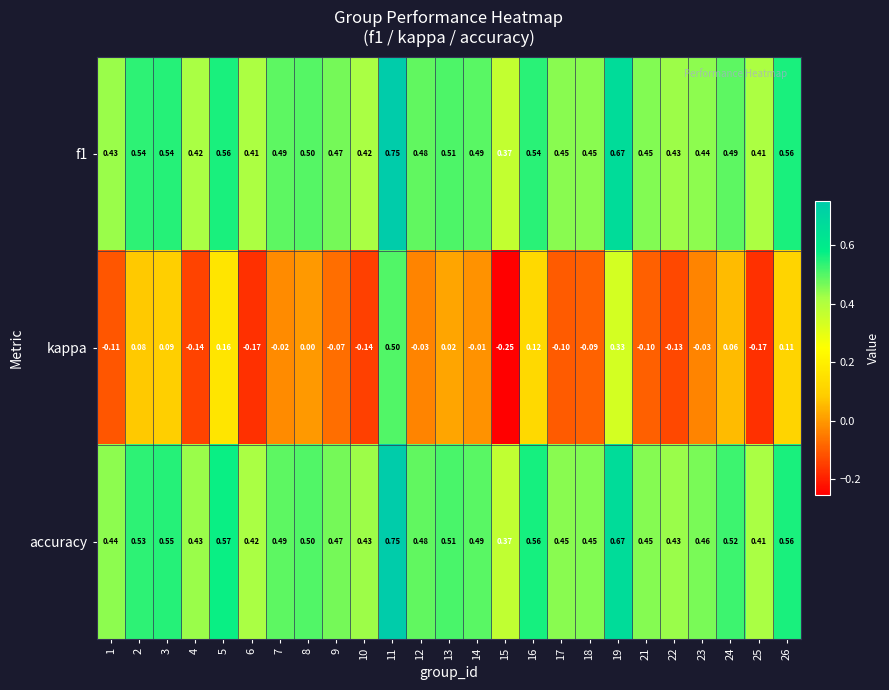

Is the value of f1 at 8 greater than the value of kappa at 10?

Yes